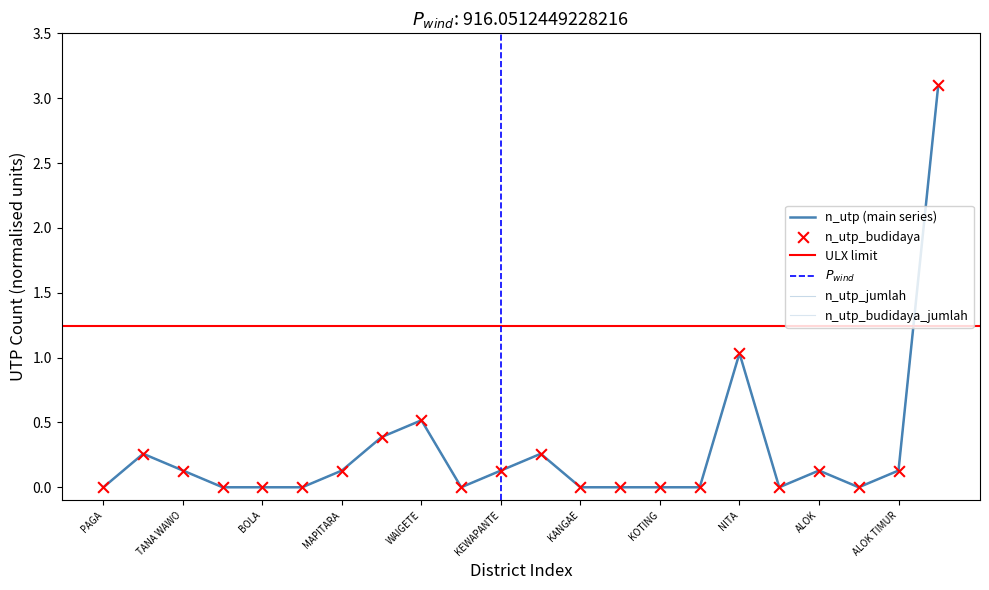

At how many categories does at least one series exceed 2?

1